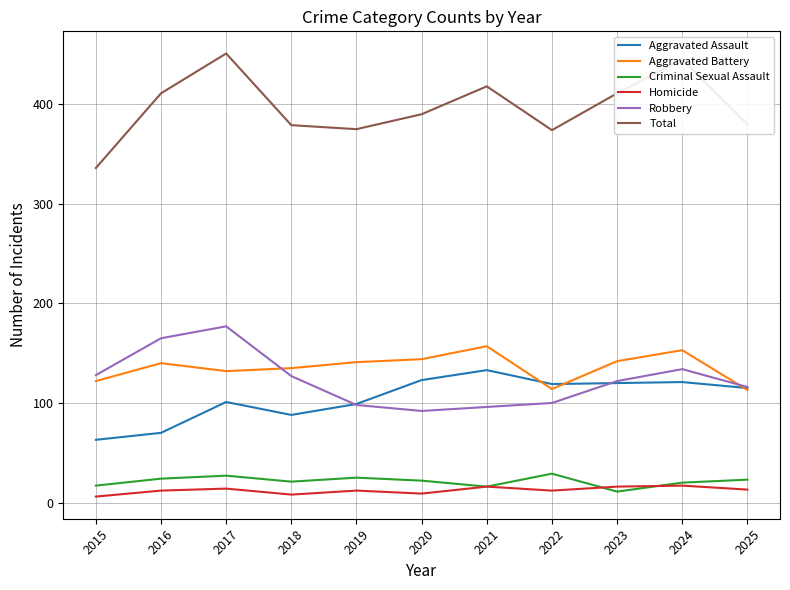

What is the difference between the highest and lowest values at 2024?

428